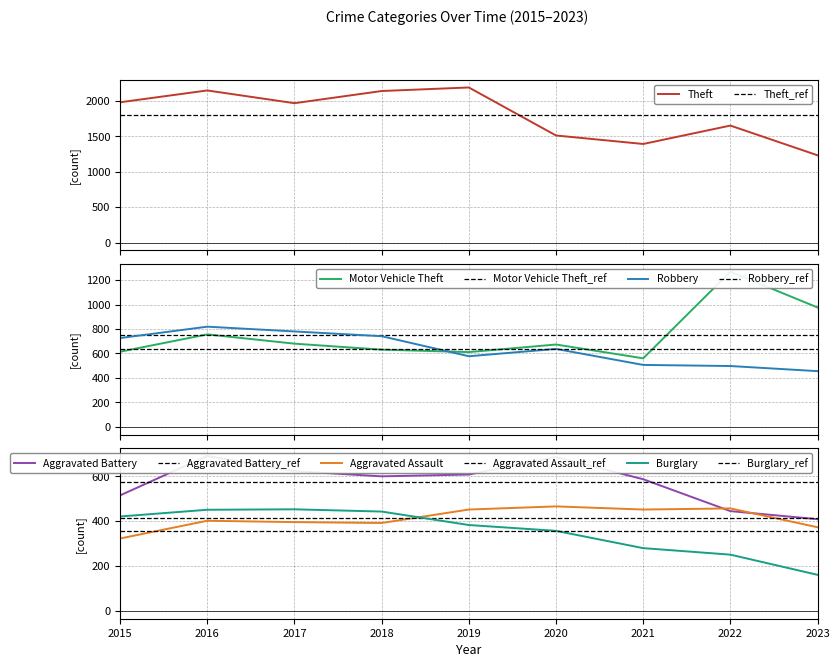

At 2020, list the series in order from smallest to largest.

Burglary, Aggravated Assault, Robbery, Motor Vehicle Theft, Aggravated Battery, Theft